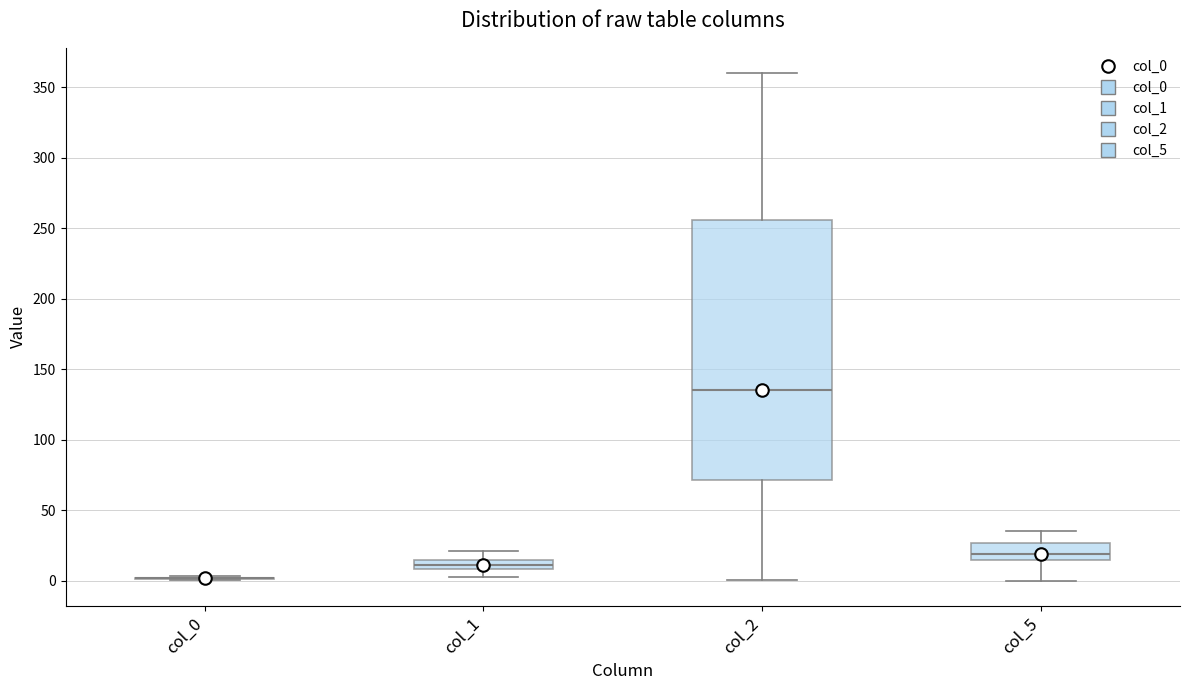

Where is the lower edge of the box for col_1 on the y-axis? The values are not printed on the chart, so give them approximately, as read against the axis.

10